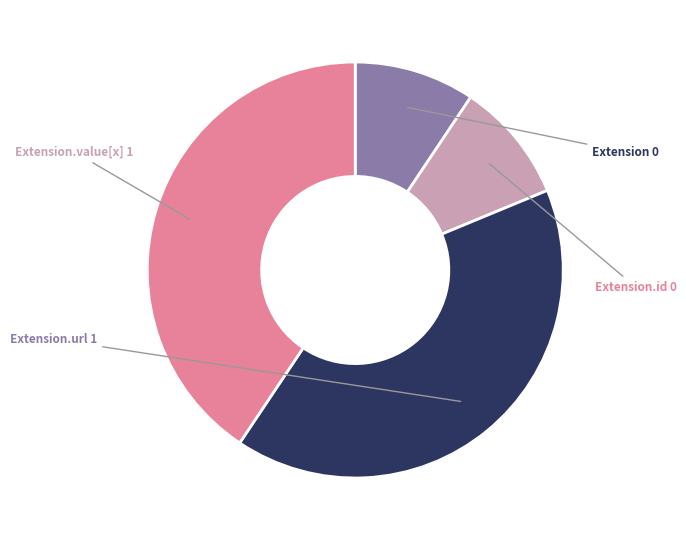

Count the number of slices in the pie.

4